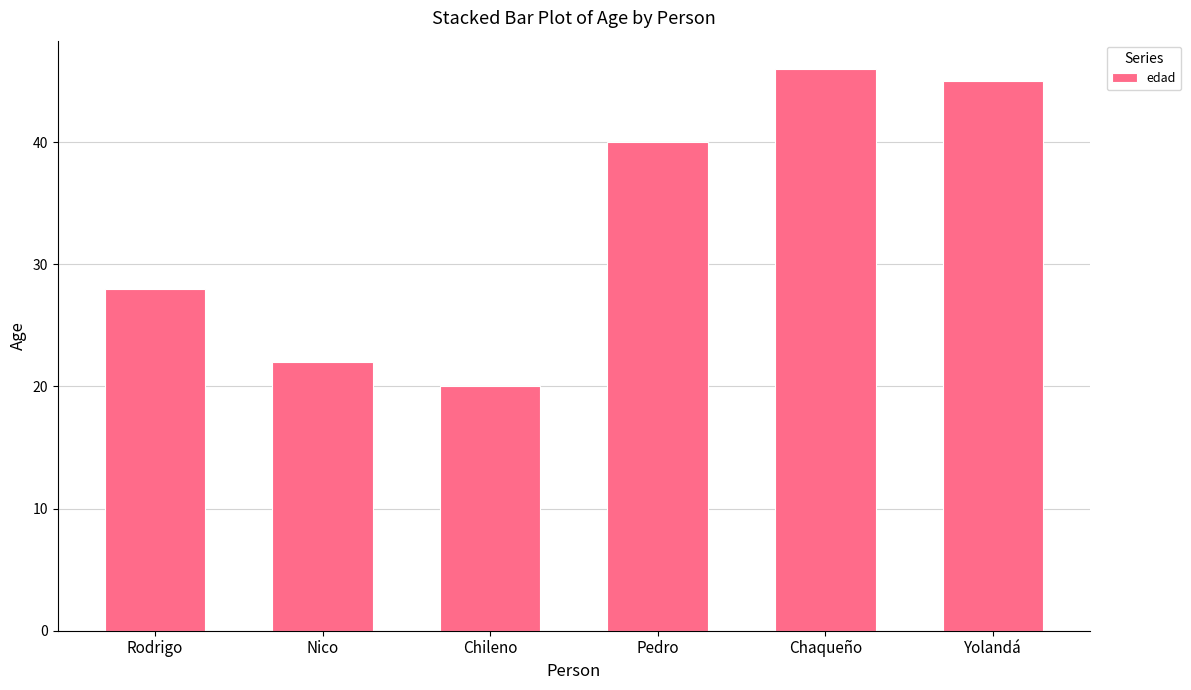

Which label corresponds to the smallest value in the chart?

Chileno